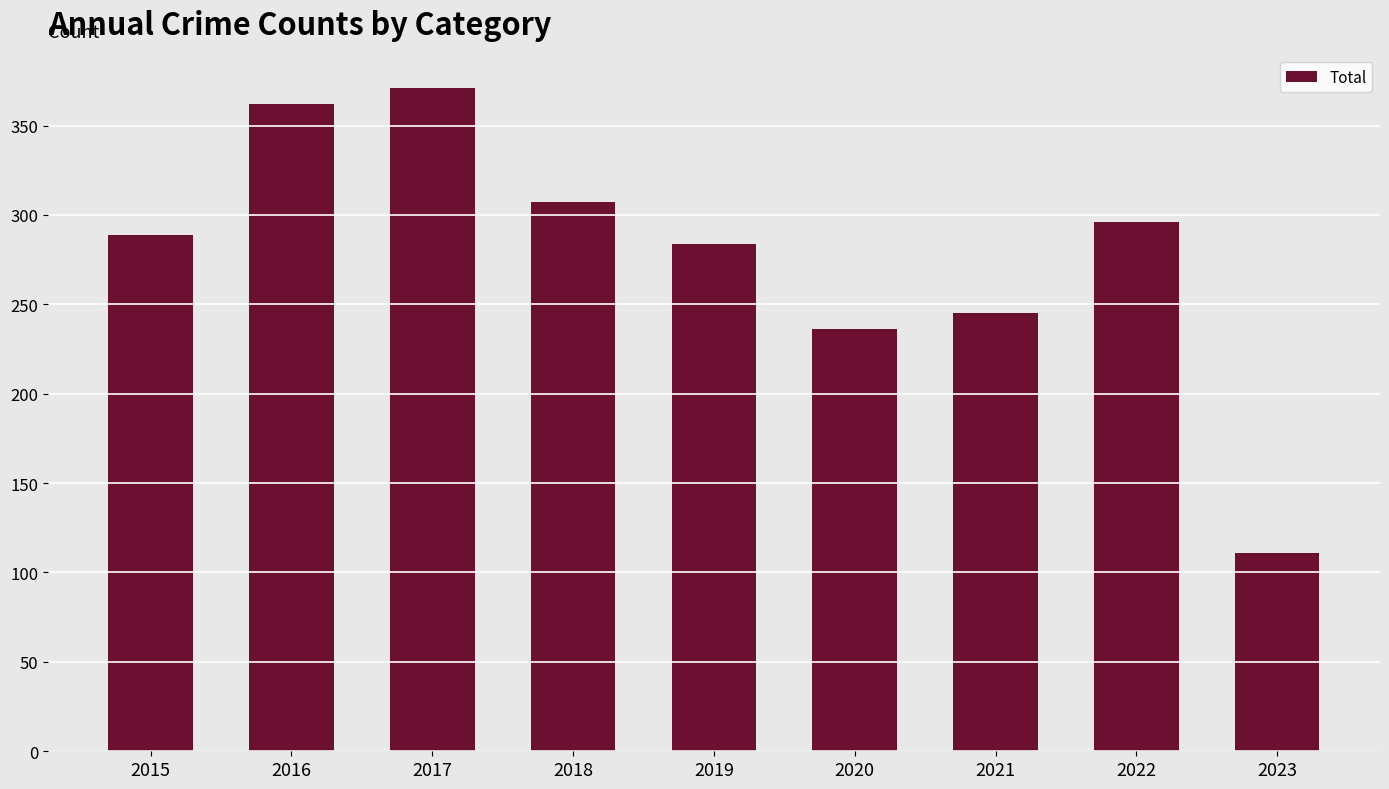

What is the ratio of the value at 2016 to the value at 2022?

1.2